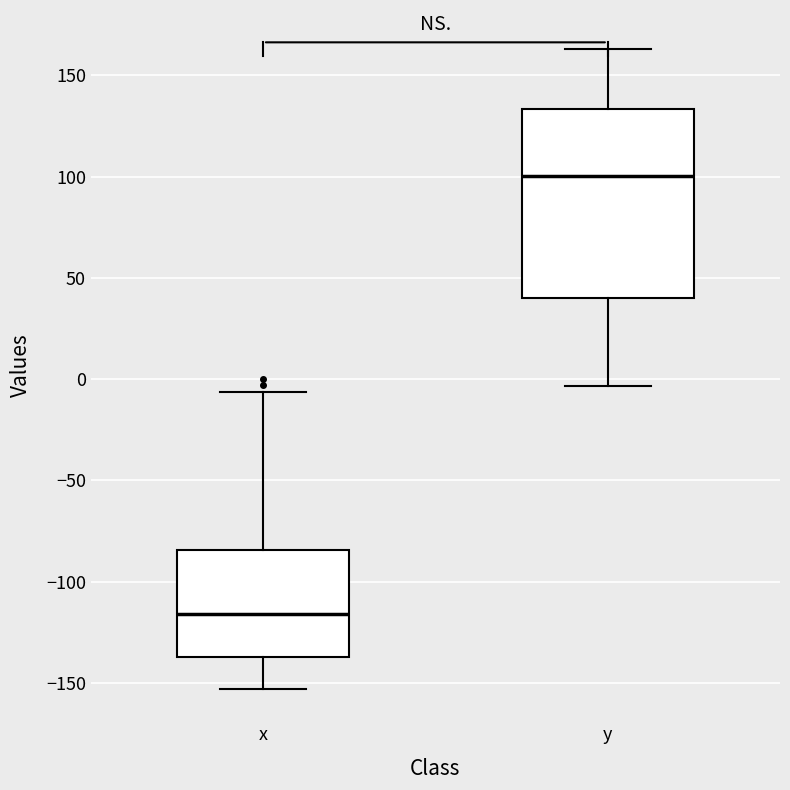

Which box's median line is the highest?

y